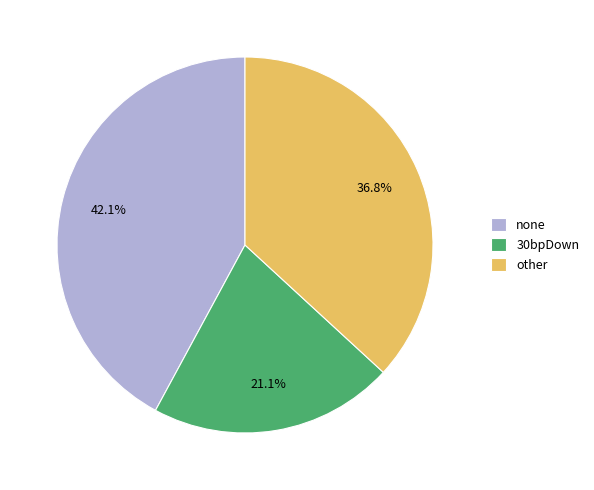

Rank the categories by value from highest to lowest.

none, other, 30bpDown